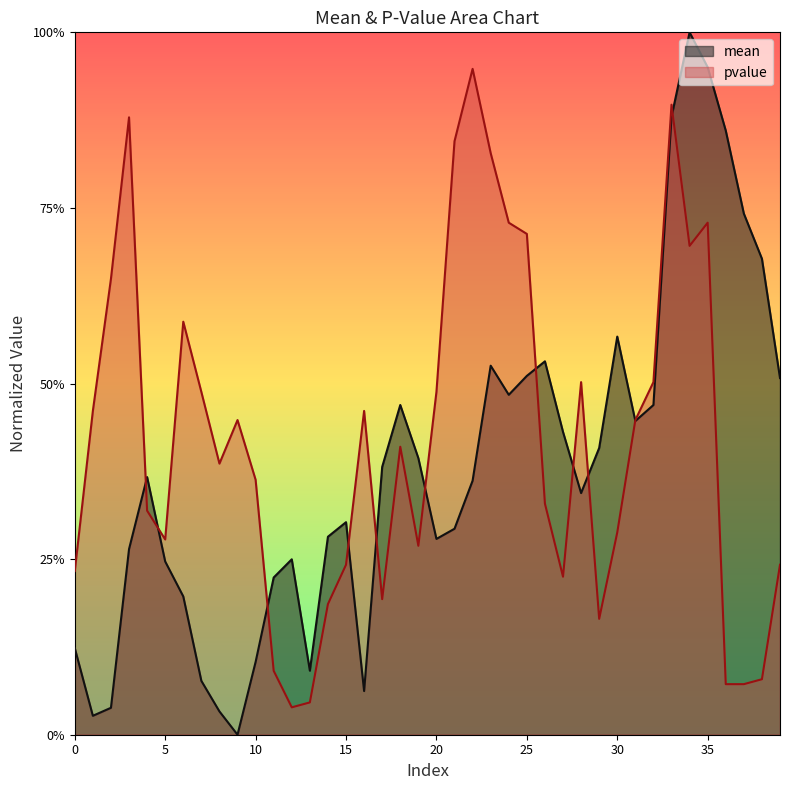

How many lines are shown in the chart?

2